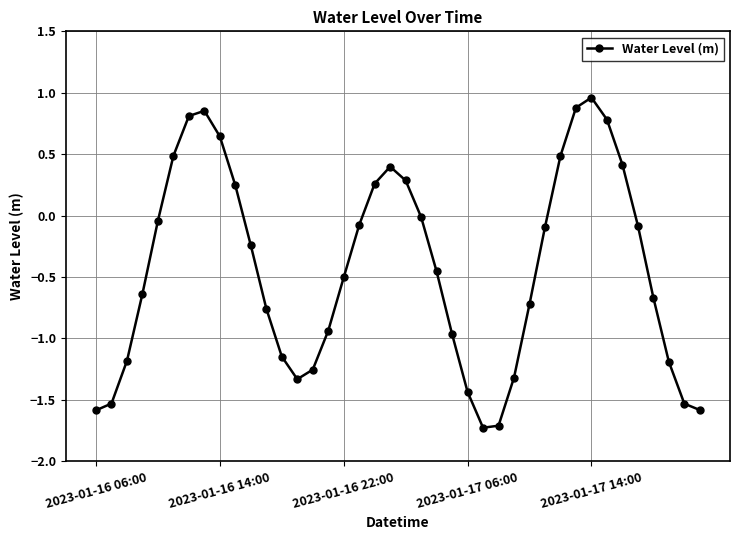

What is the value of the 34th point from the left?

0.8